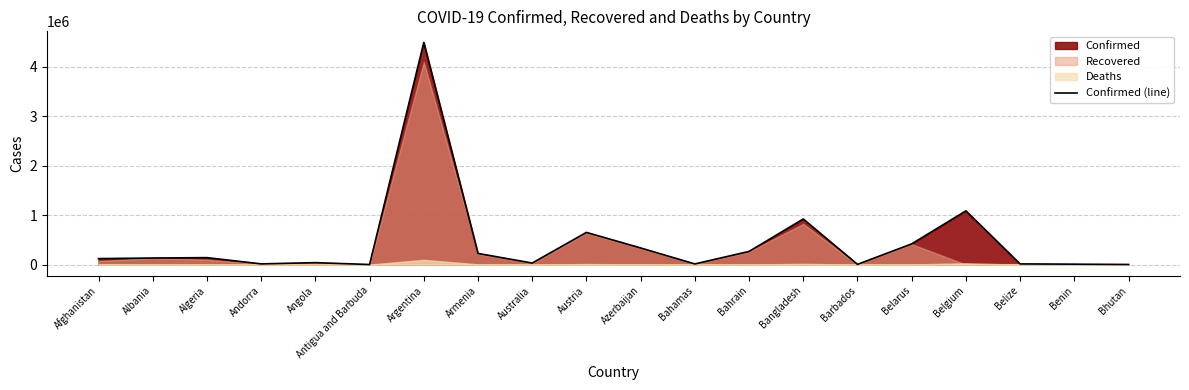

What position from the left is Bangladesh?

14